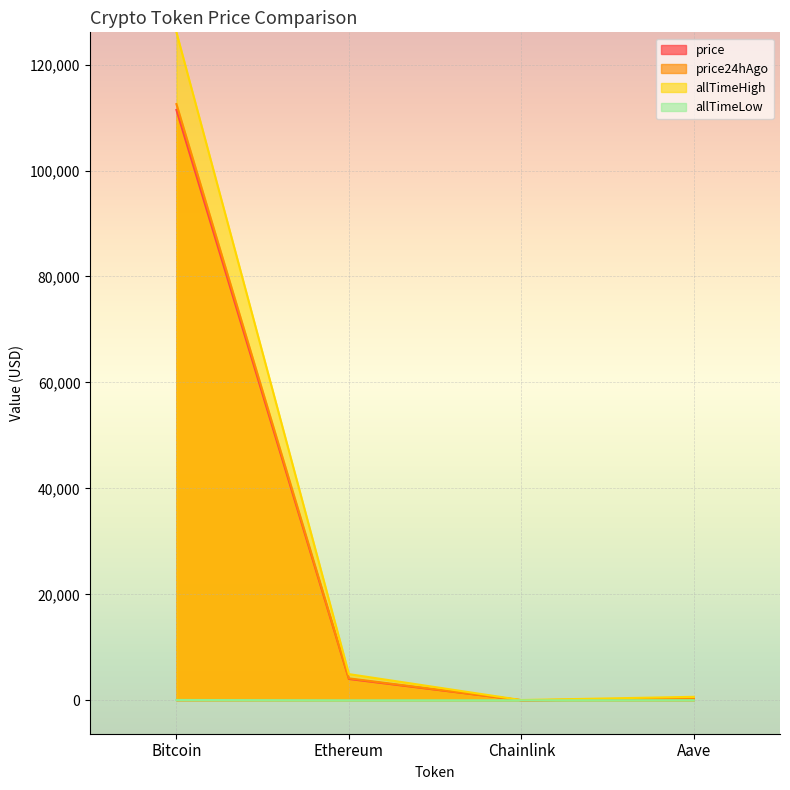

Between Bitcoin and Ethereum, which series saw the biggest shift?

allTimeHigh